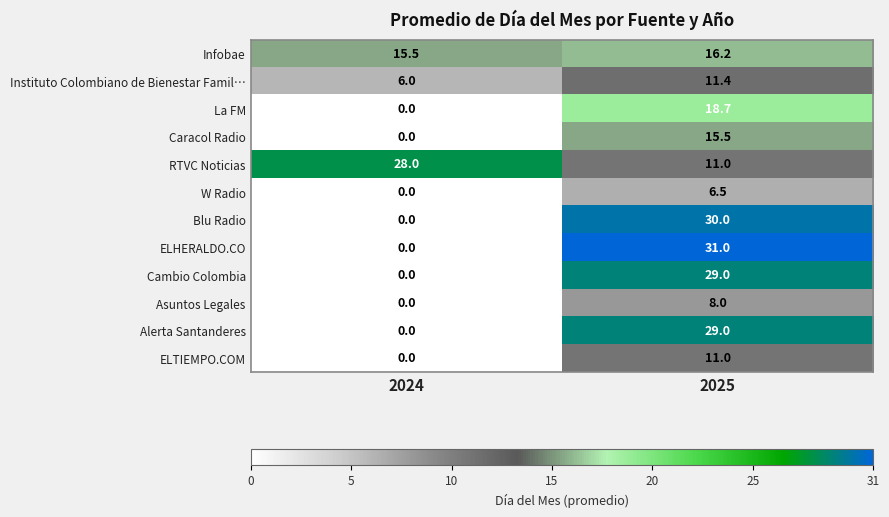

At which category is the sum across all series the highest?

2025